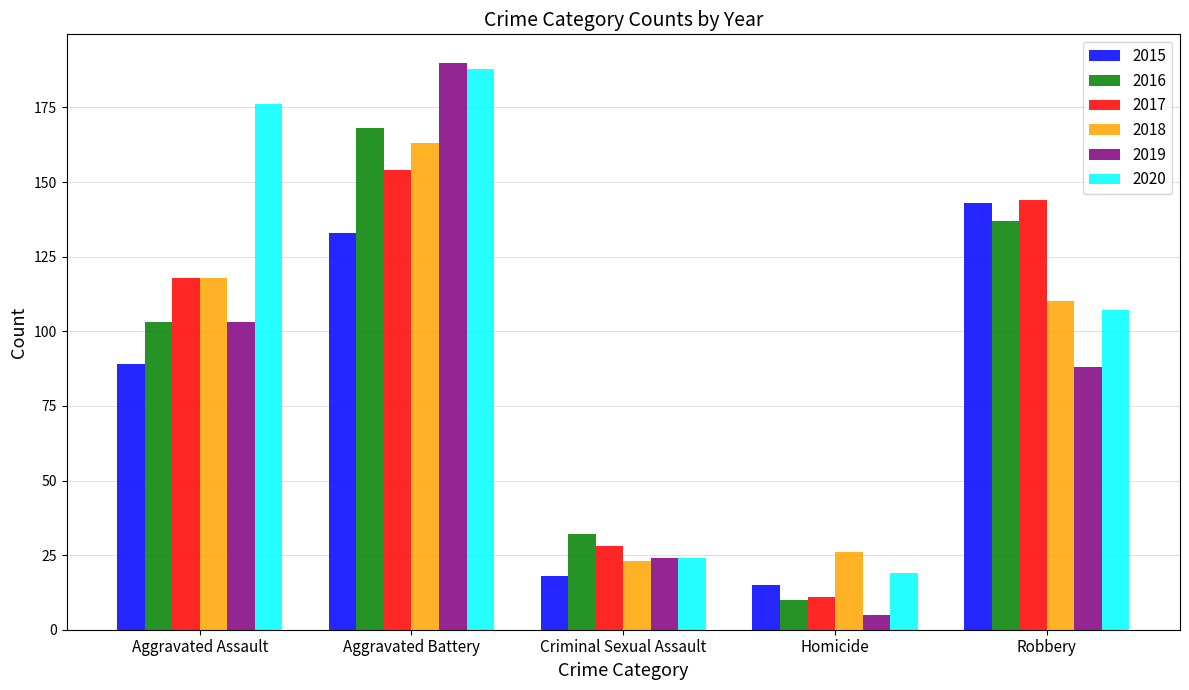

Between Aggravated Battery and Homicide, which series saw the biggest shift?

2019